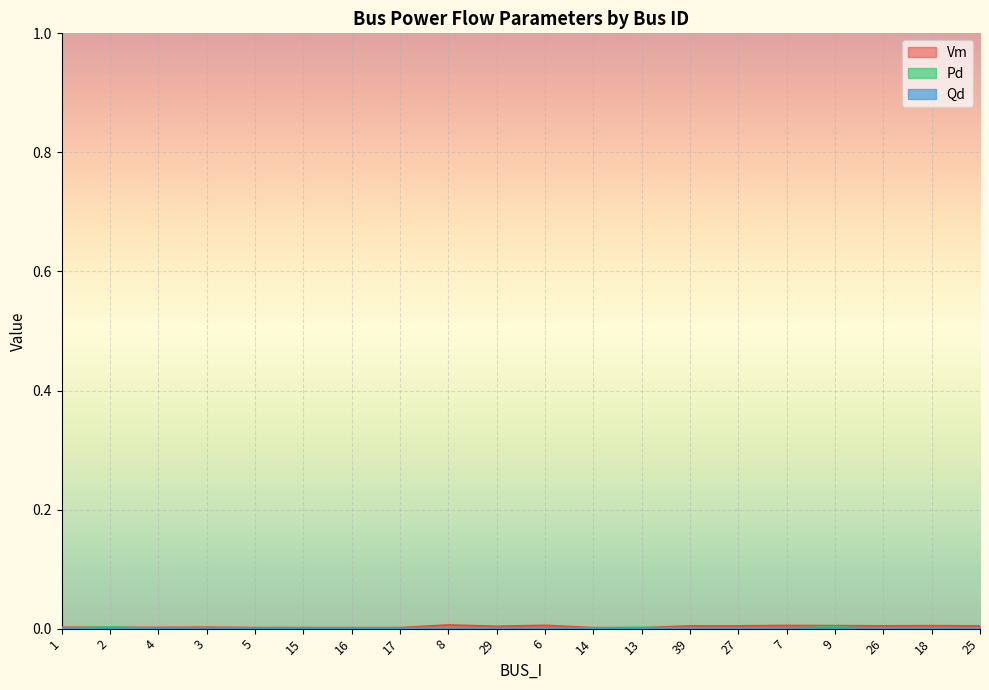

True or false: Pd and Qd intersect in this chart.

False